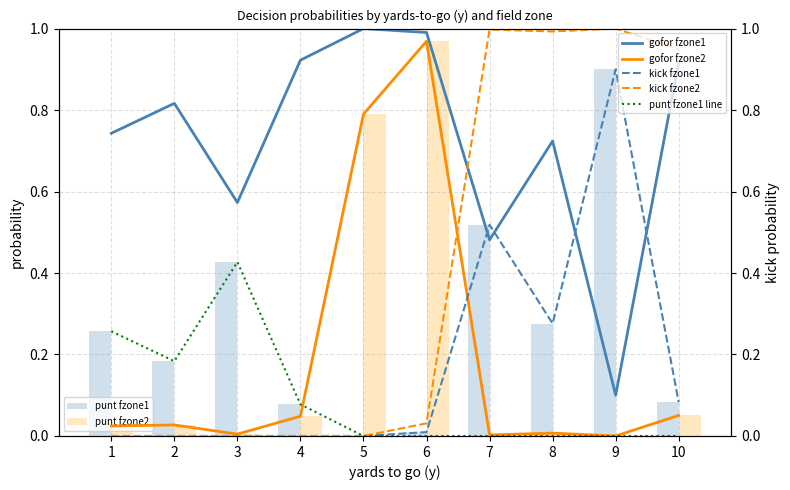

Does the chart contain stacked bars?

No